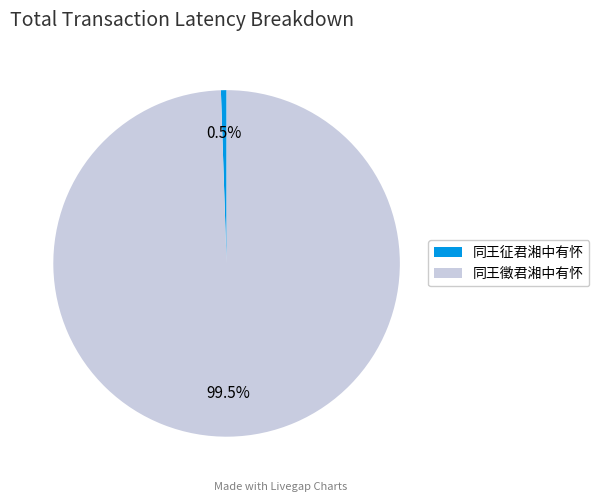

Which slice is the largest?

同王徵君湘中有怀